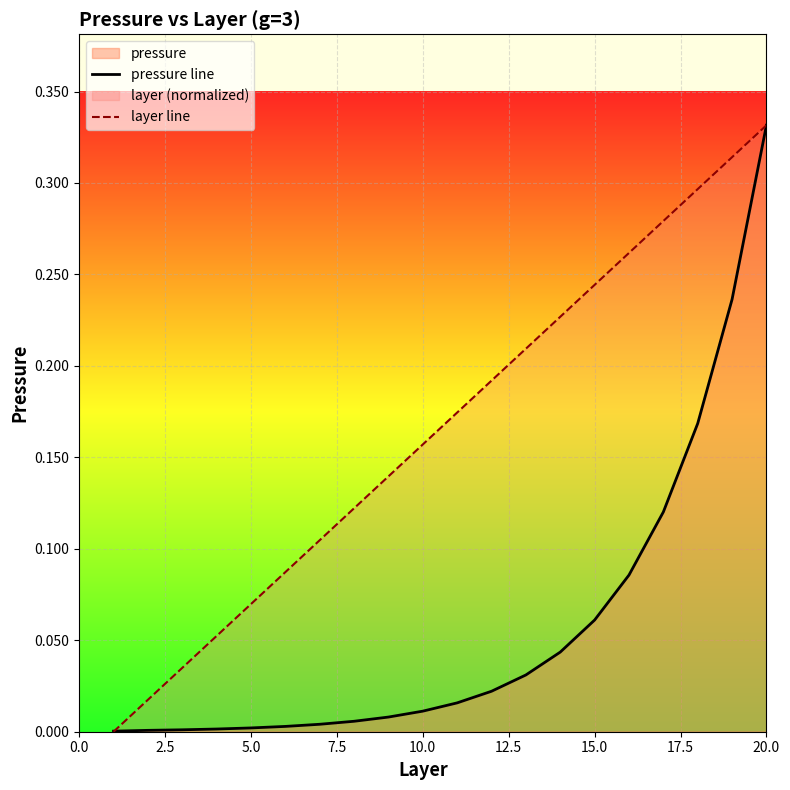

Rank the series by their average value, from lowest to highest.

pressure line, layer line